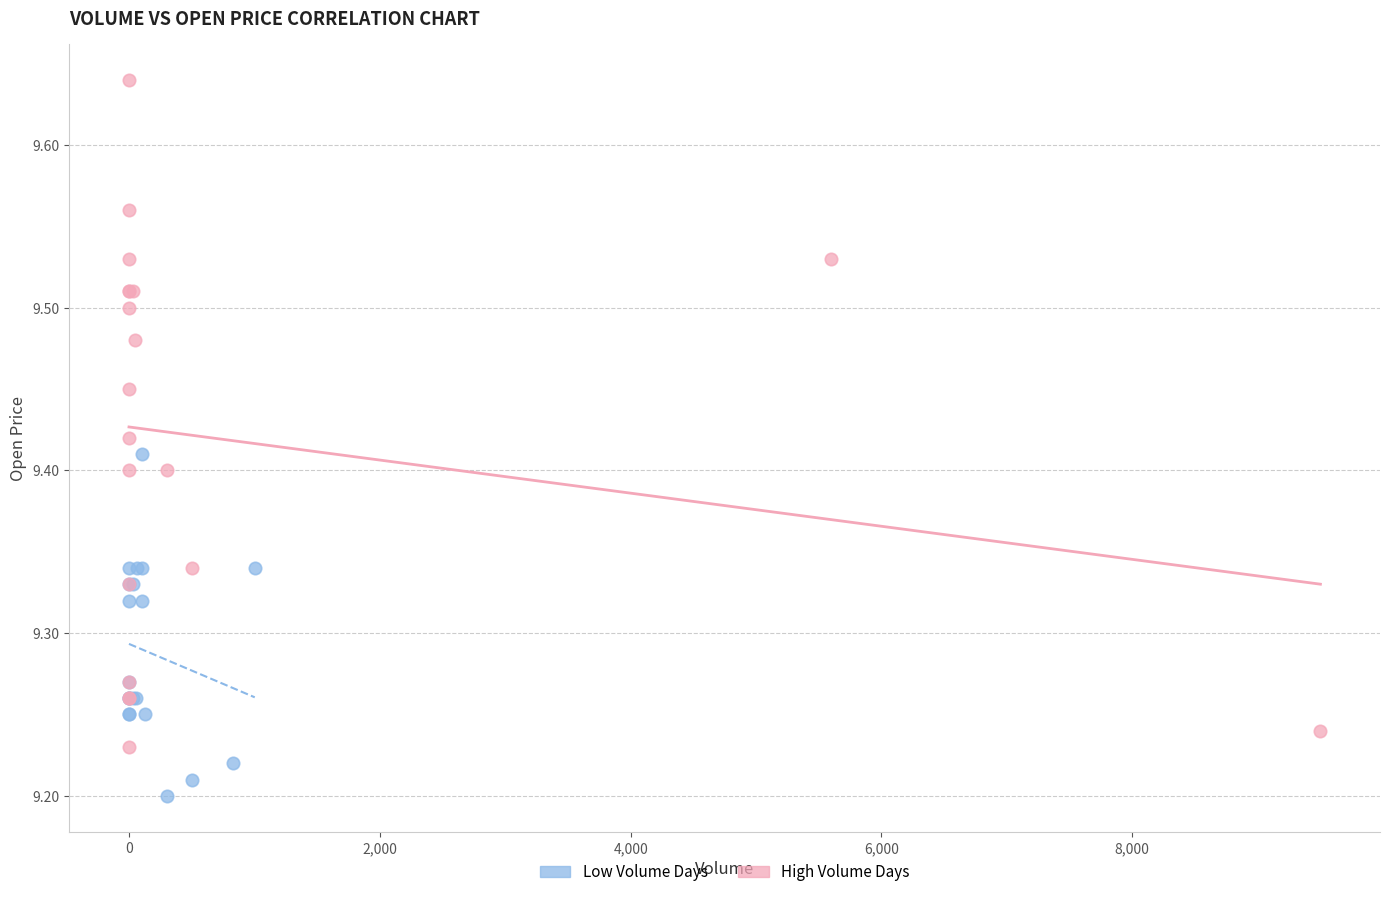

Which series reaches the minimum Y coordinate?

Low Volume Days